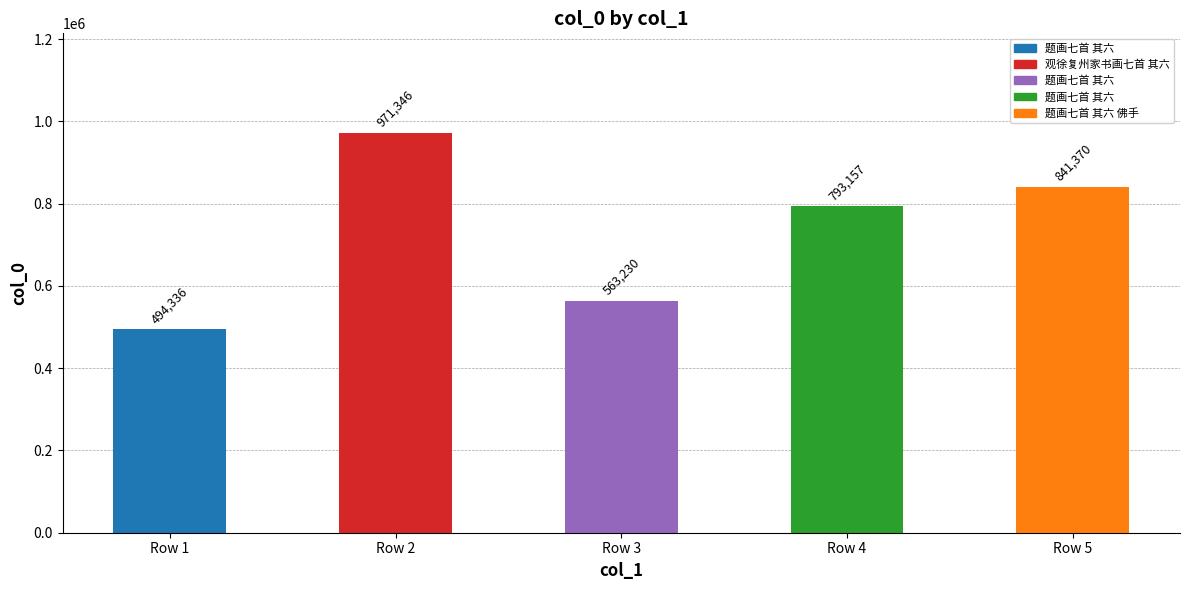

The value at 题画七首 其六 is 948262. True or false?

False